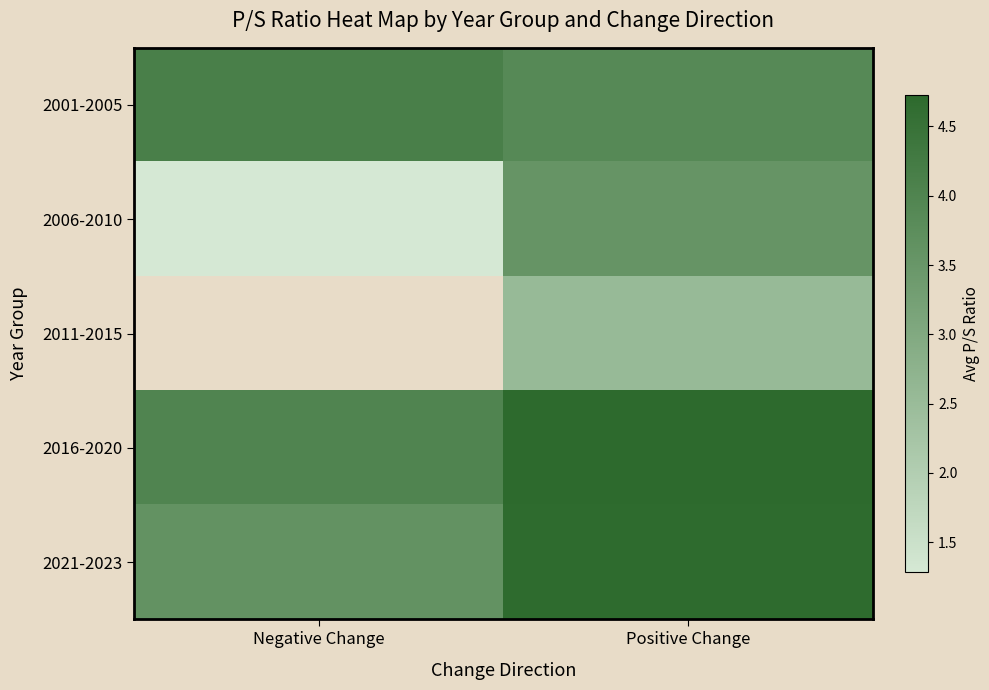

Is the value of 2021-2023 at Positive Change greater than the value of 2001-2005 at Negative Change?

Yes